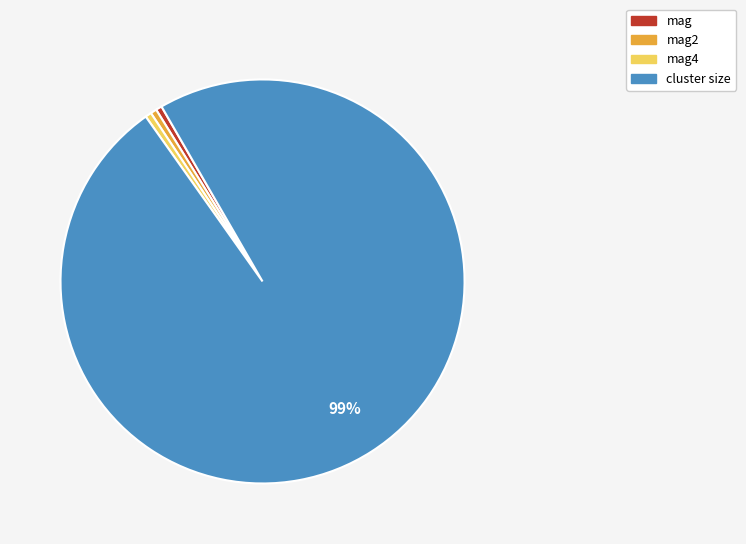

To the nearest percent, what is the average slice percentage?

25%